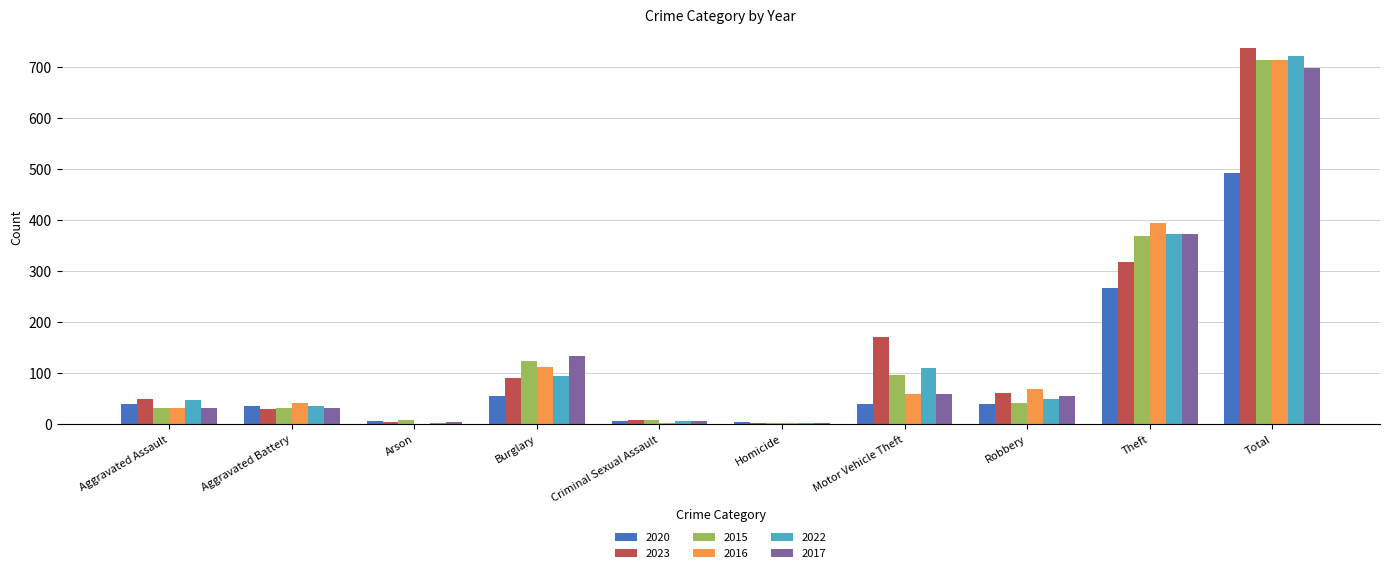

At which category does the chart reach its peak across all series?

Total